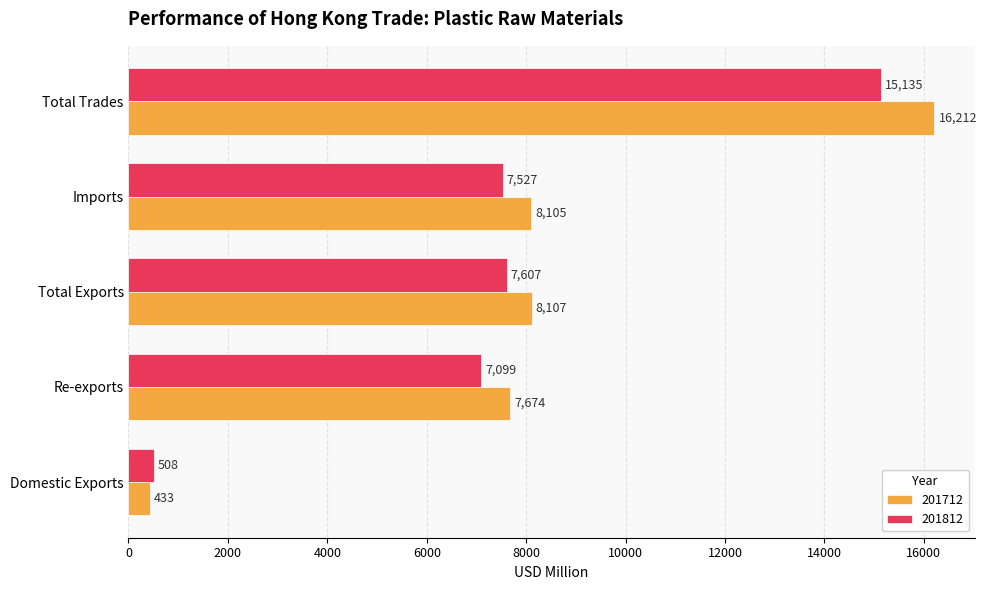

Is it true that 201812 equals 13155.6 at Total Exports?

False